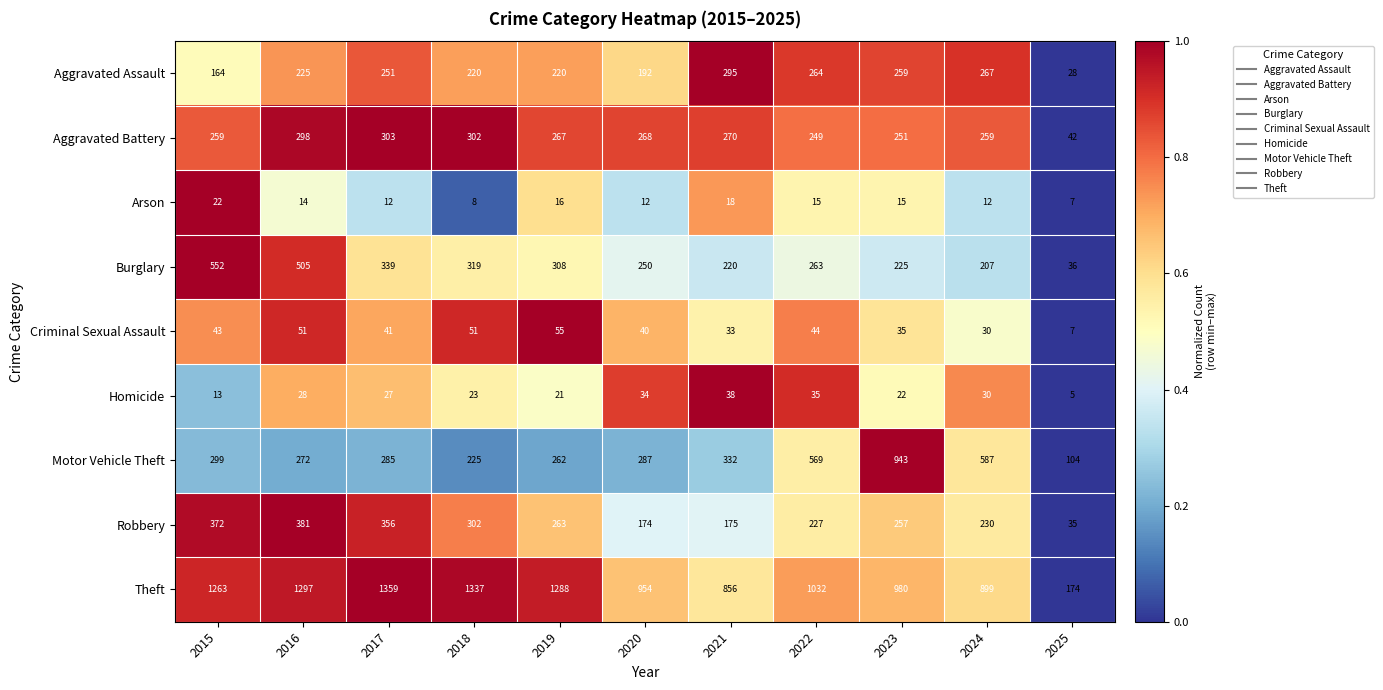

What is the difference between the second highest and minimum values in the Homicide series?

30